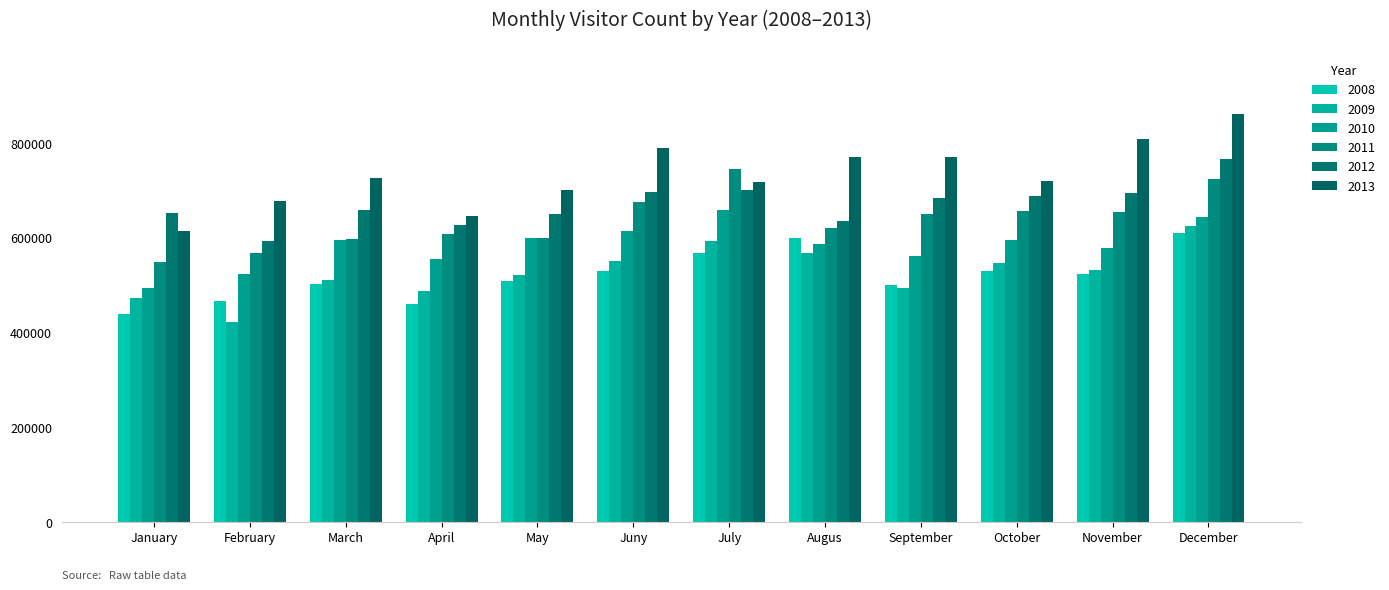

What value does the 2012 series have at April, to the nearest 50?

626100